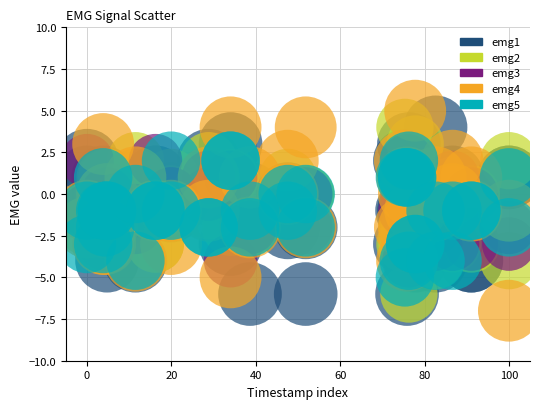

What are all the series names shown in the legend?

emg1, emg2, emg3, emg4, emg5